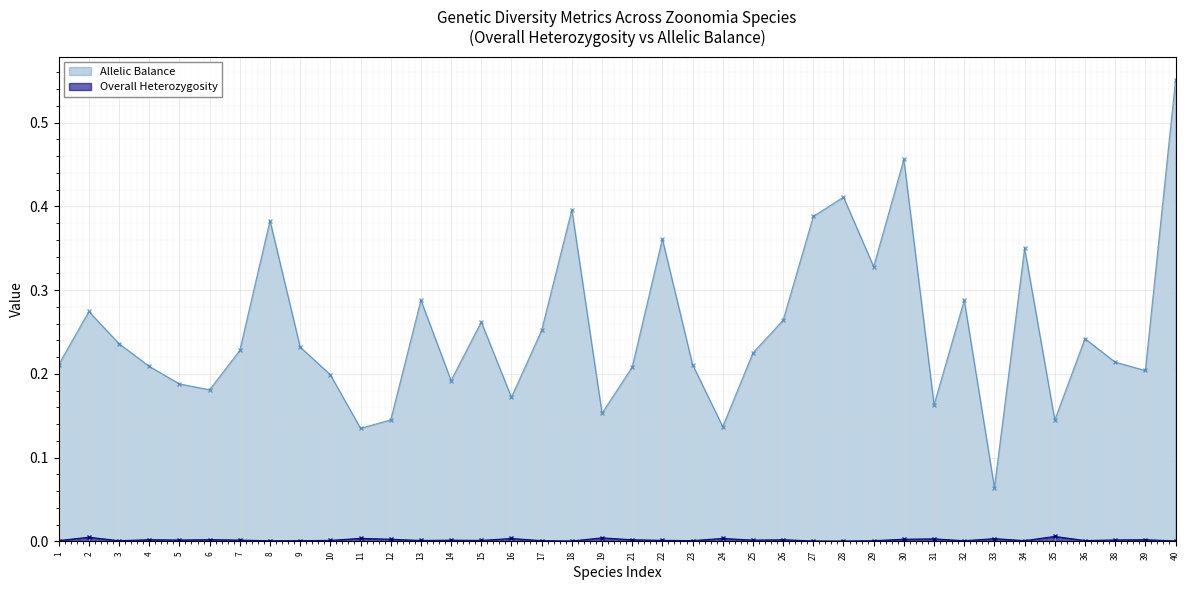

Which series has the largest range (max minus min)?

Allelic Balance